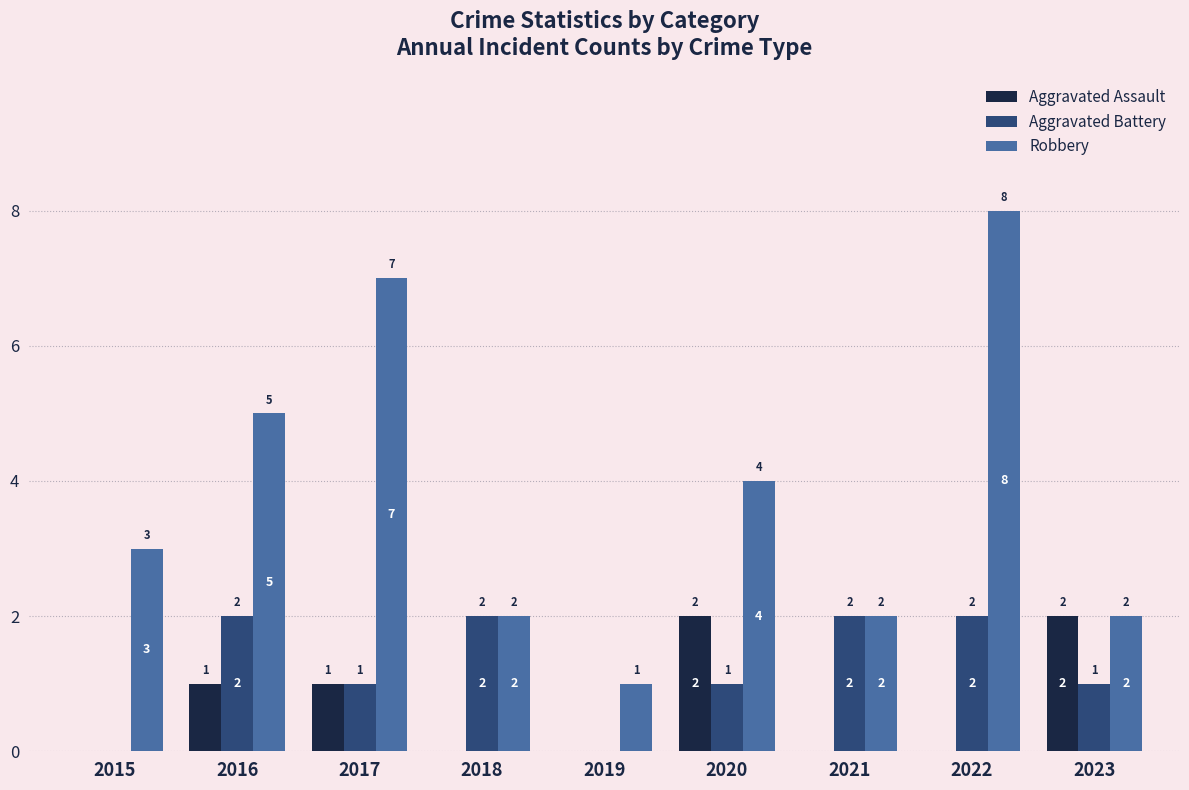

At which category does the chart reach its peak across all series?

2022